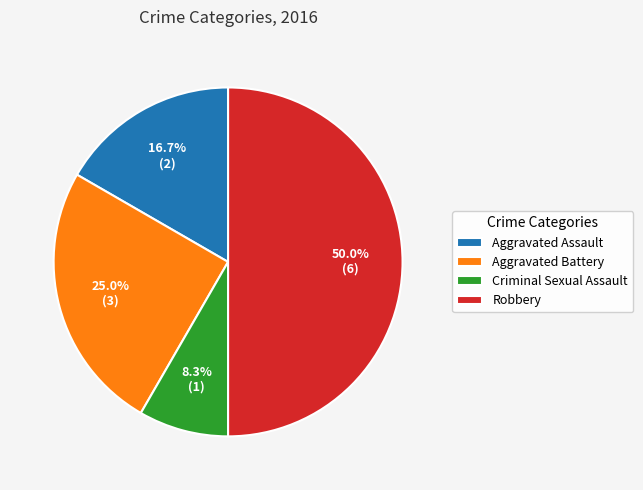

What percentage is NOT represented by Aggravated Battery?

75.0%